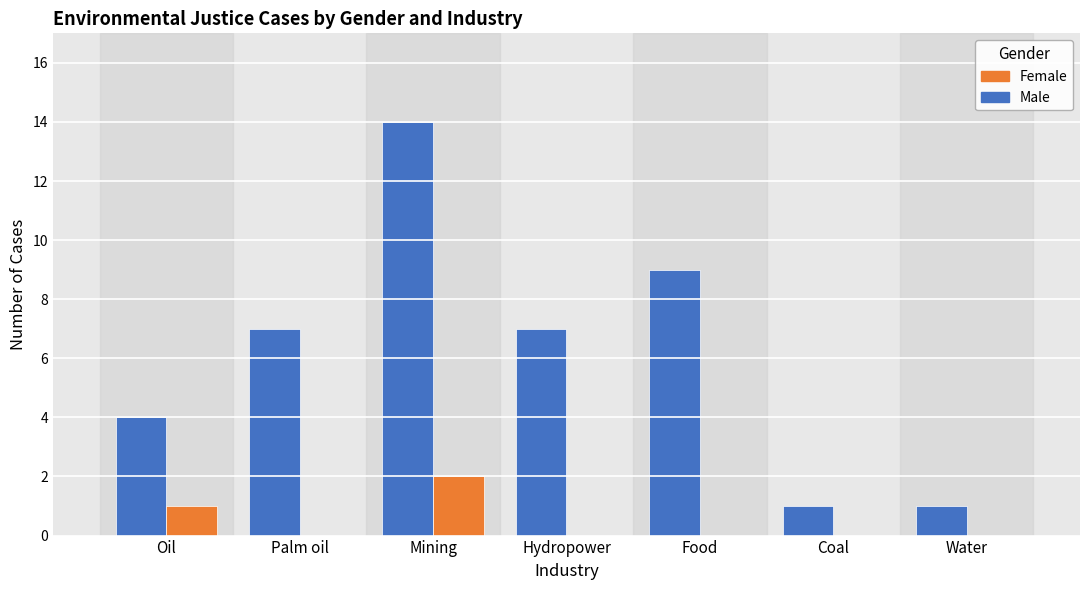

Which category has the highest value in the Male series?

Mining